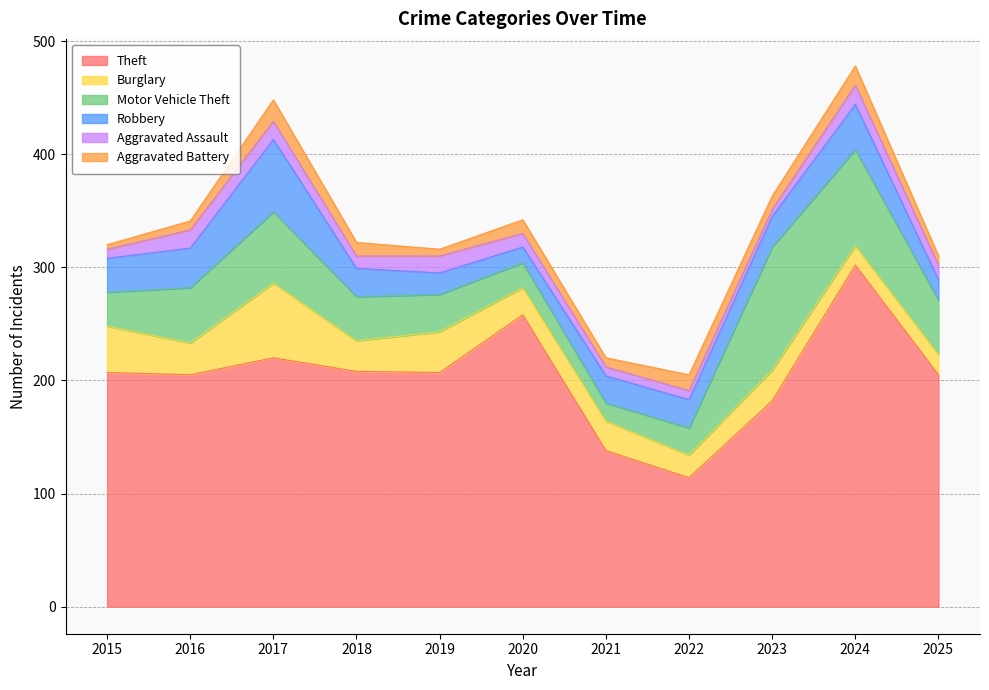

The Robbery series shows 25 at 2018. True or false?

True